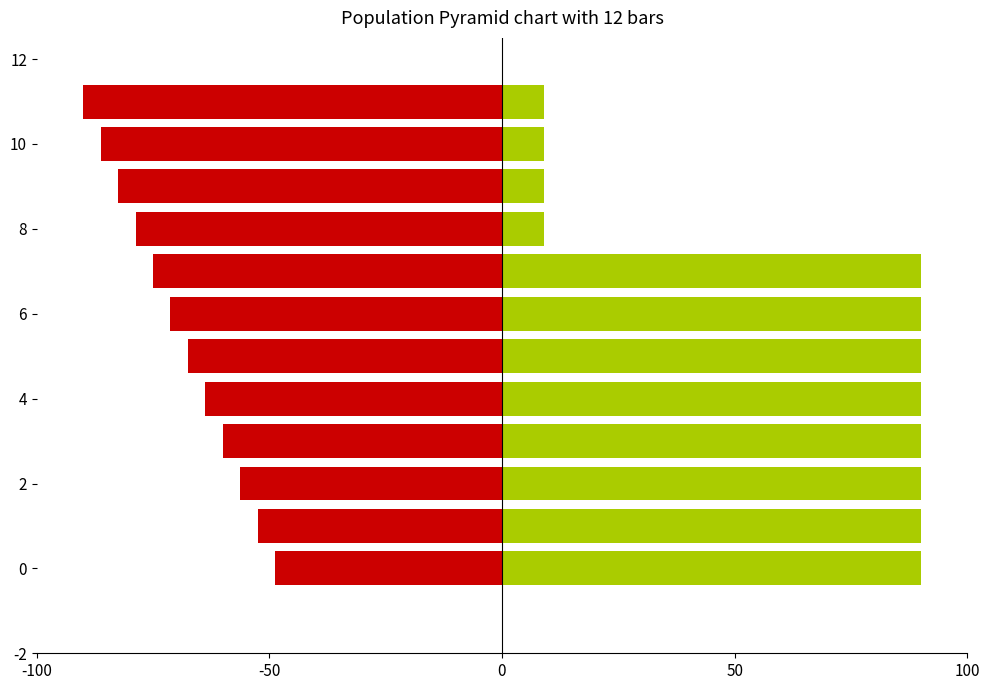

Is it true that identification equals -75.0 at 7?

True